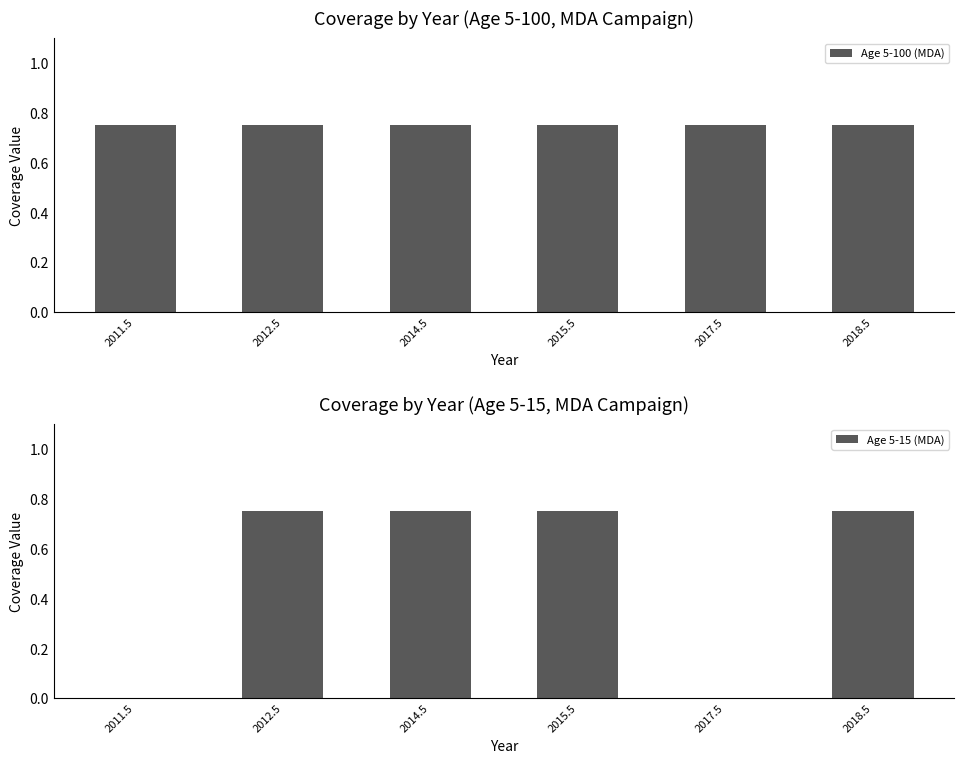

Is the value of Age 5-100 (MDA) at 2012.5 greater than the value of Age 5-15 (MDA) at 2014.5?

No